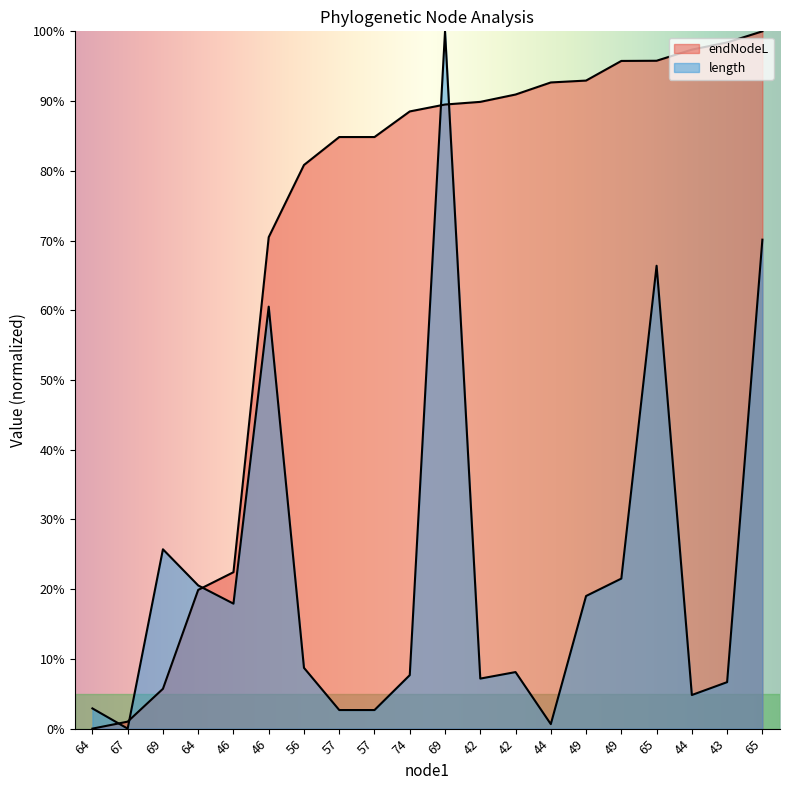

What are all the series names shown in the legend?

endNodeL, length